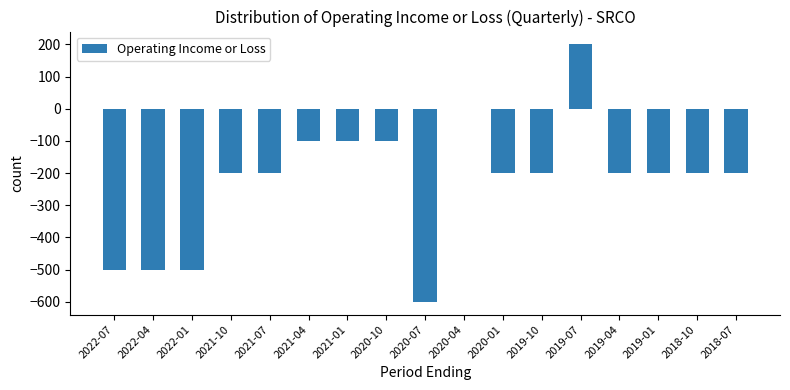

Count the number of values greater than -200.

5